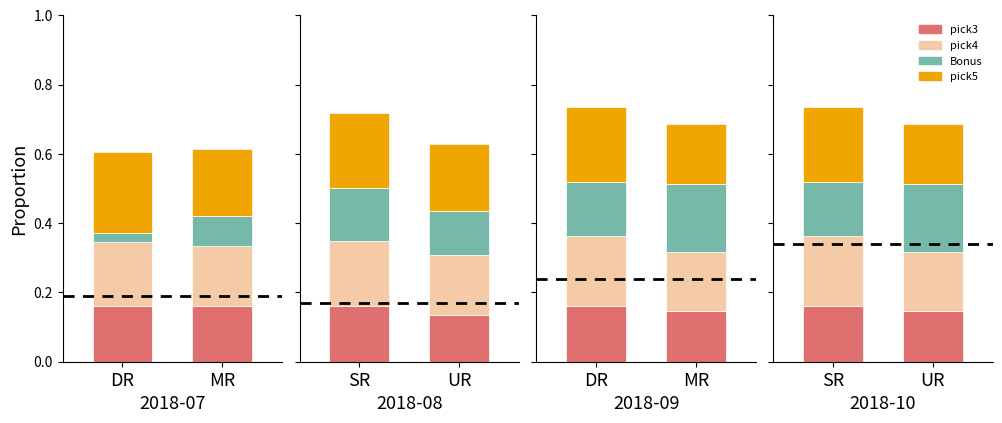

Rank the categories by Bonus value from lowest to highest.

SR, UR